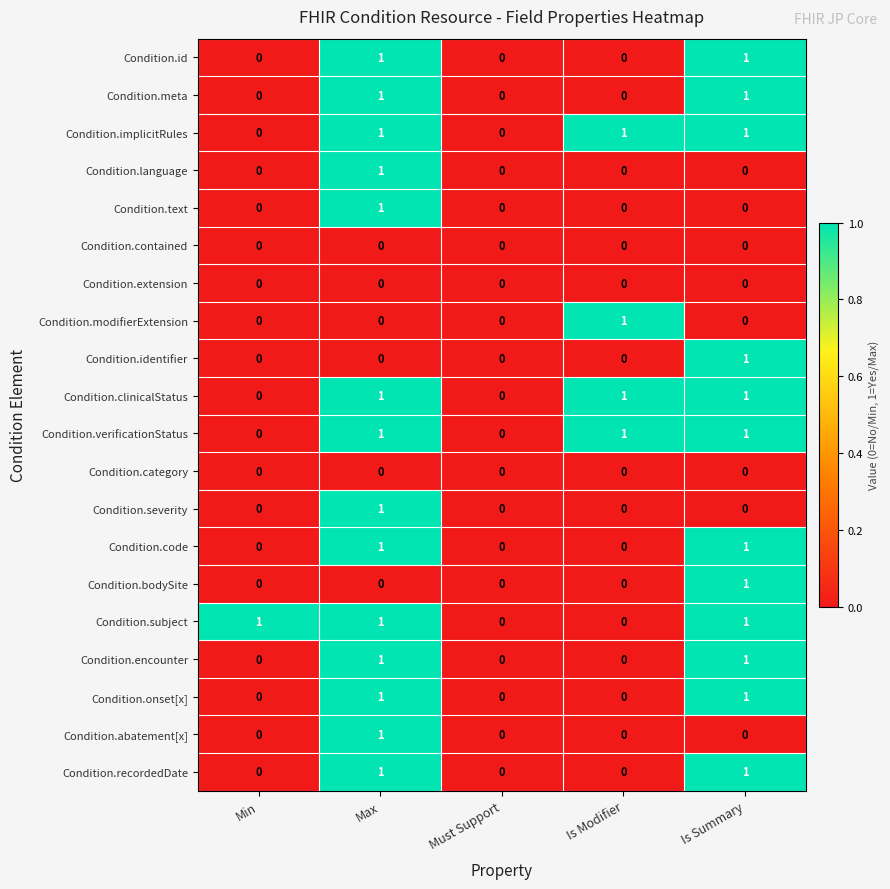

Count the Condition.language values in the range 0 to 1.

5